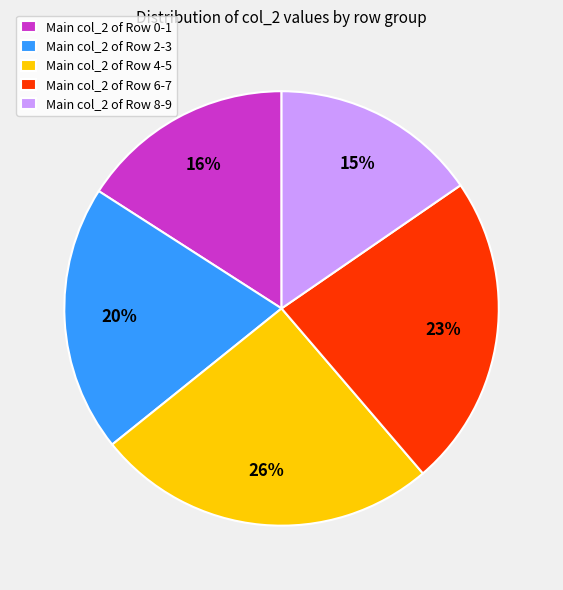

Is there any slice that represents more than half of the pie?

No